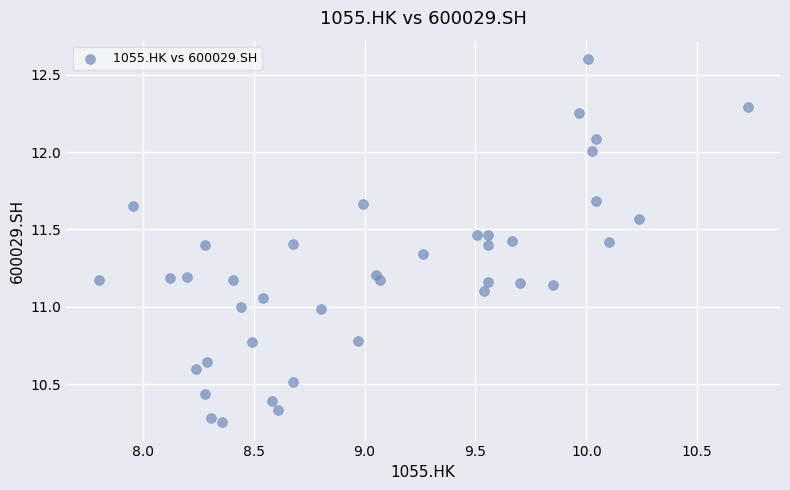

What is the range of X values (max minus min)?

2.9